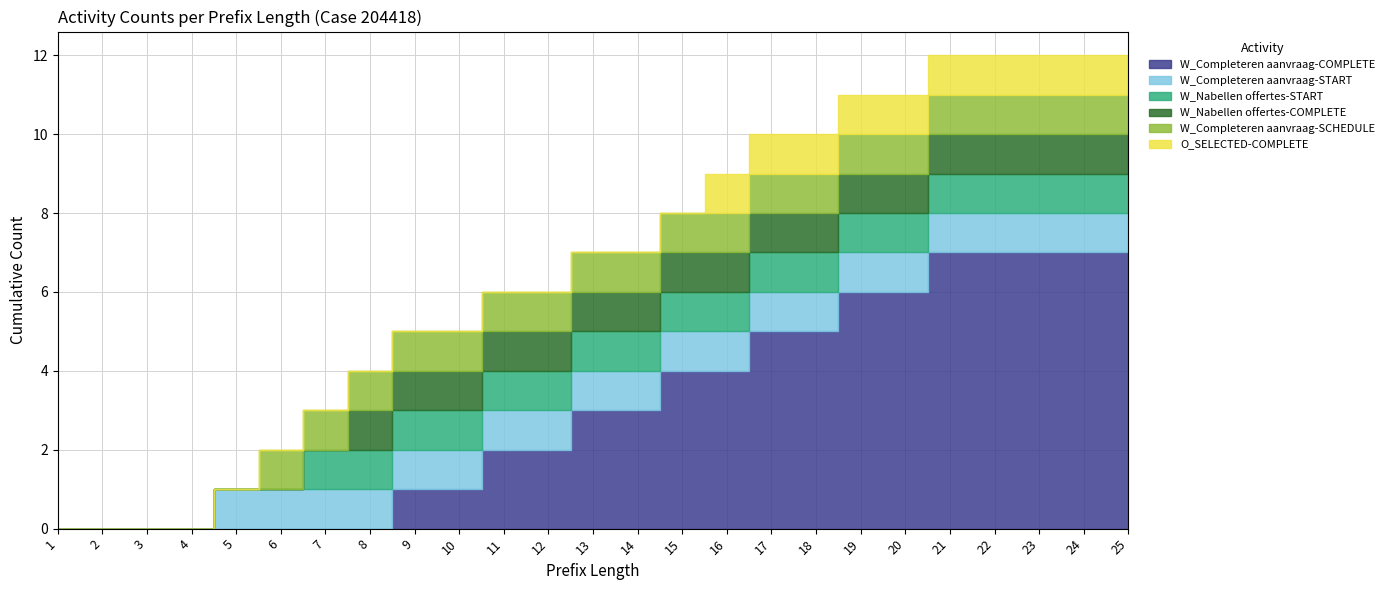

Reading left to right, transcribe all the data shown in this chart.

W_Completeren aanvraag-COMPLETE: 1=0	2=0	3=0	4=0	5=0	6=0	7=0	8=0	9=1	10=1	11=2	12=2	13=3	14=3	15=4	16=4	17=5	18=5	19=6	20=6	21=7	22=7	23=7	24=7	25=7
W_Completeren aanvraag-START: 1=0	2=0	3=0	4=0	5=1	6=1	7=1	8=1	9=1	10=1	11=1	12=1	13=1	14=1	15=1	16=1	17=1	18=1	19=1	20=1	21=1	22=1	23=1	24=1	25=1
W_Nabellen offertes-START: 1=0	2=0	3=0	4=0	5=0	6=0	7=1	8=1	9=1	10=1	11=1	12=1	13=1	14=1	15=1	16=1	17=1	18=1	19=1	20=1	21=1	22=1	23=1	24=1	25=1
W_Nabellen offertes-COMPLETE: 1=0	2=0	3=0	4=0	5=0	6=0	7=0	8=1	9=1	10=1	11=1	12=1	13=1	14=1	15=1	16=1	17=1	18=1	19=1	20=1	21=1	22=1	23=1	24=1	25=1
W_Completeren aanvraag-SCHEDULE: 1=0	2=0	3=0	4=0	5=0	6=1	7=1	8=1	9=1	10=1	11=1	12=1	13=1	14=1	15=1	16=1	17=1	18=1	19=1	20=1	21=1	22=1	23=1	24=1	25=1
O_SELECTED-COMPLETE: 1=0	2=0	3=0	4=0	5=0	6=0	7=0	8=0	9=0	10=0	11=0	12=0	13=0	14=0	15=0	16=1	17=1	18=1	19=1	20=1	21=1	22=1	23=1	24=1	25=1